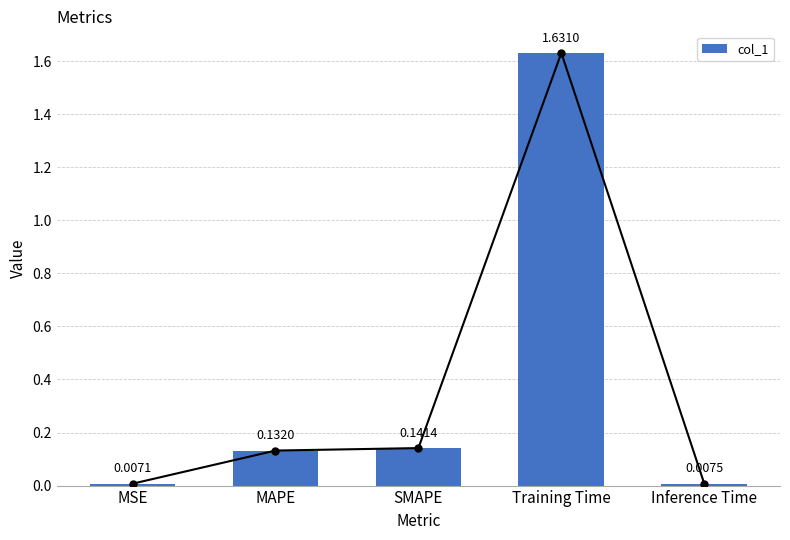

What position from the right is SMAPE?

3